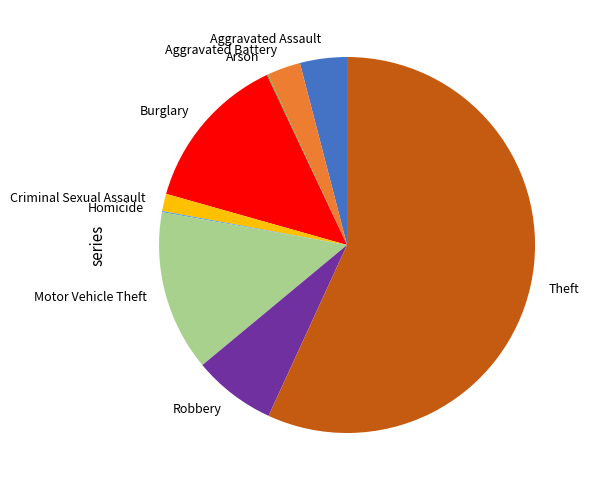

Is the sum of Aggravated Battery and Criminal Sexual Assault greater than half?

No